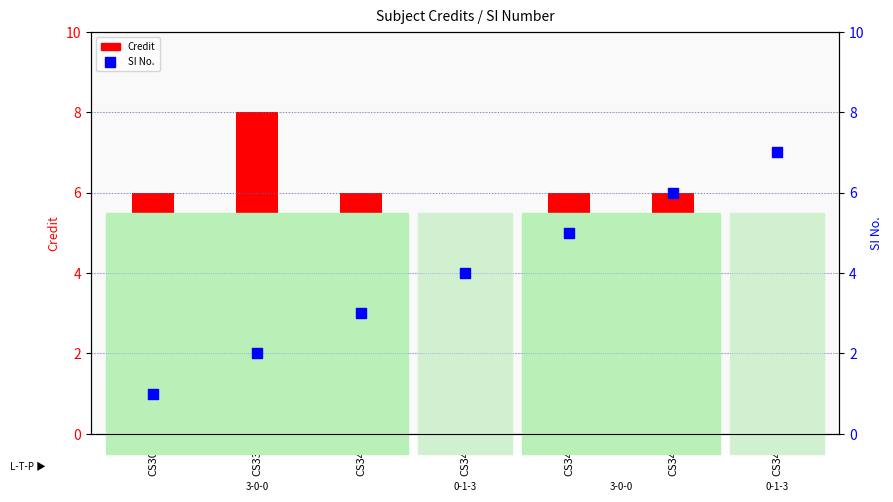

Which series contains the lowest Y value?

SI No.